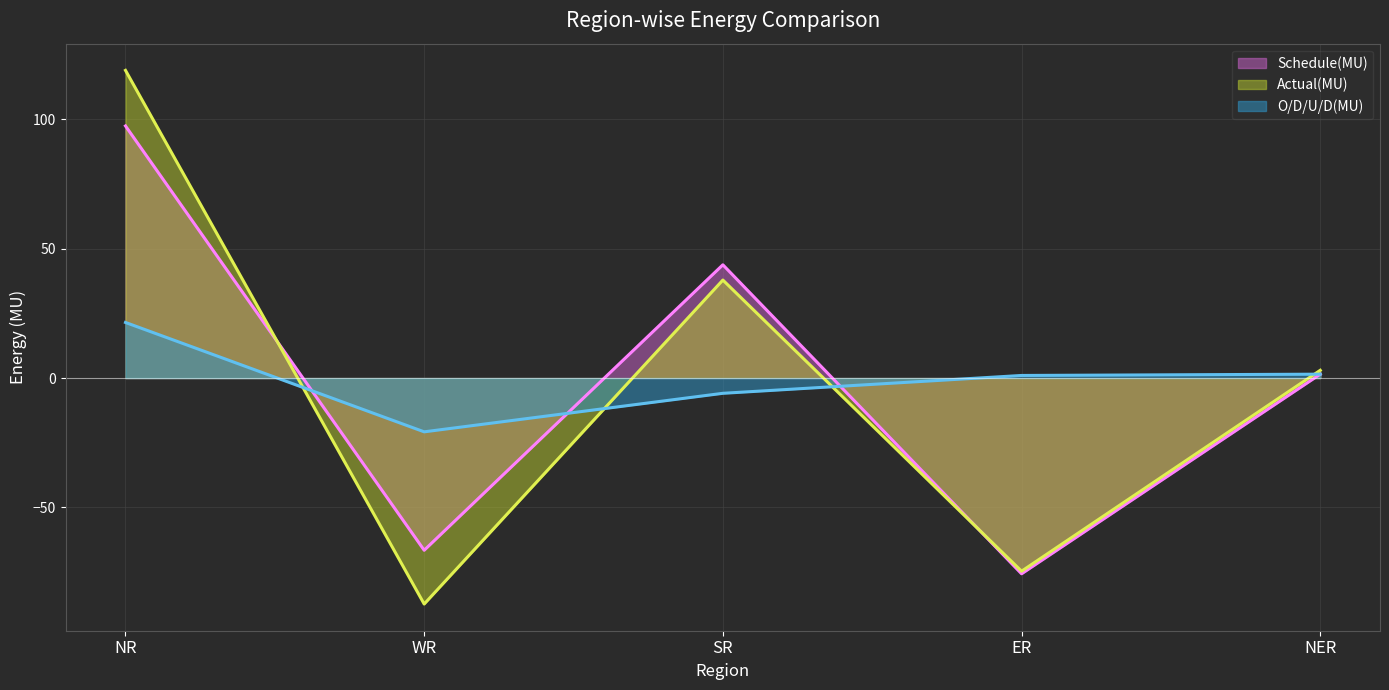

Which category has the highest value in the Actual(MU) series?

NR